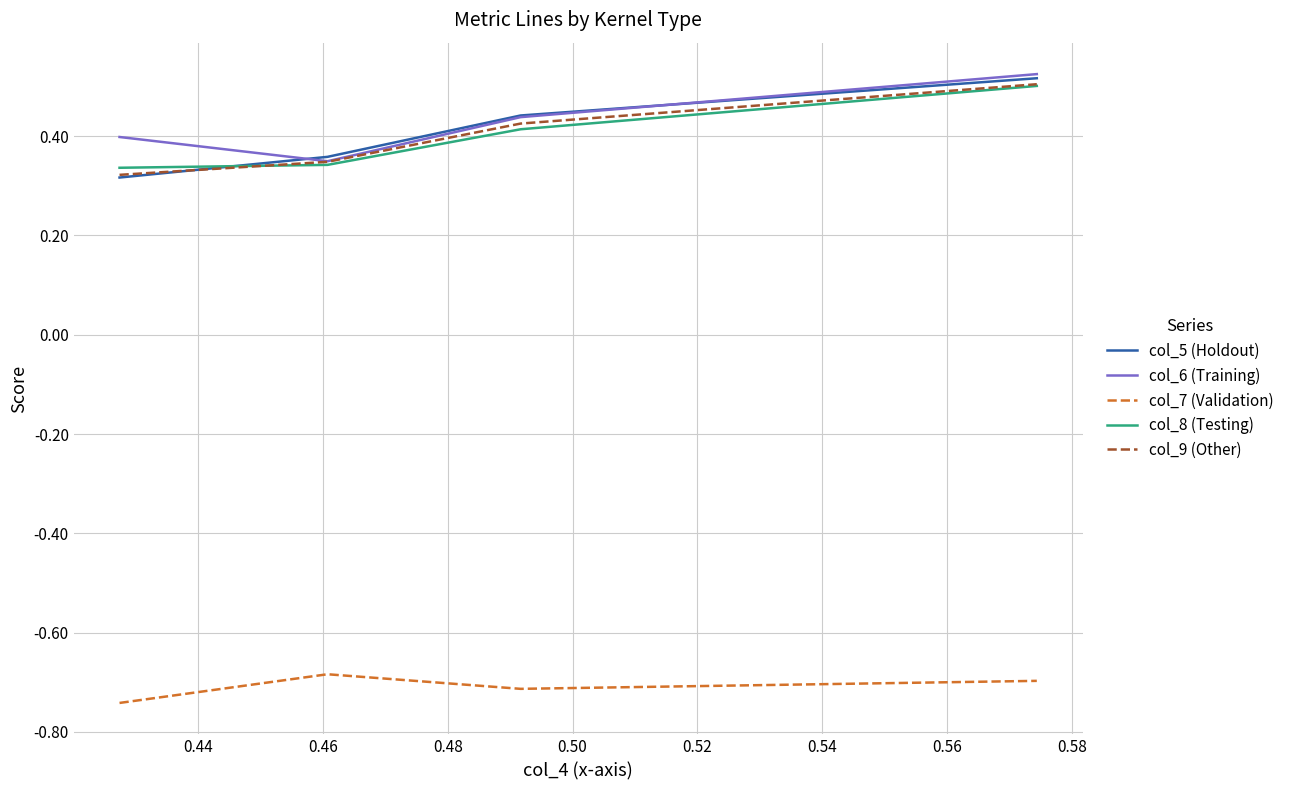

True or false: col_7 (Validation) and col_8 (Testing) cross at least once.

False